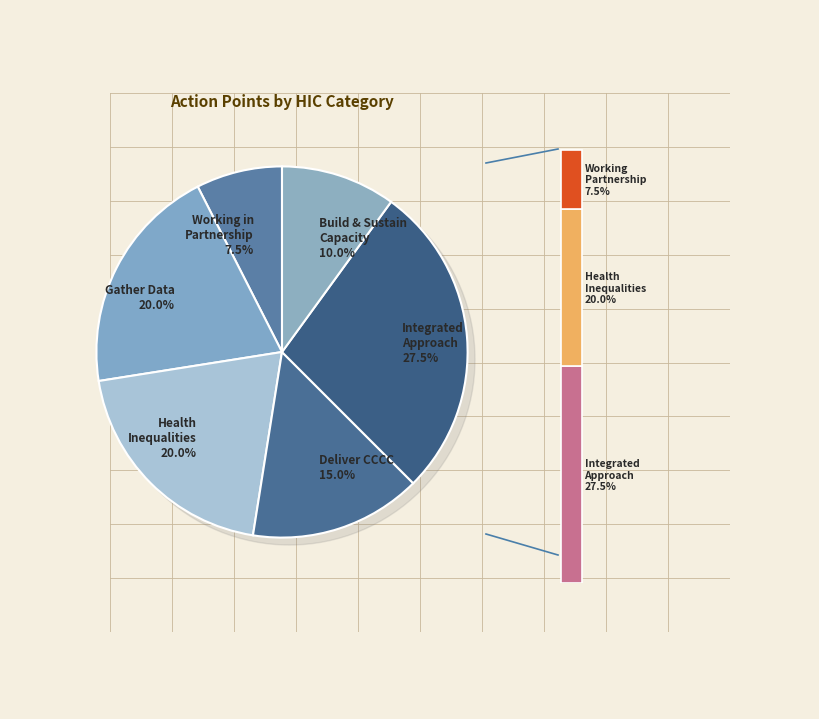

Is integrated_approach the majority of the pie?

No